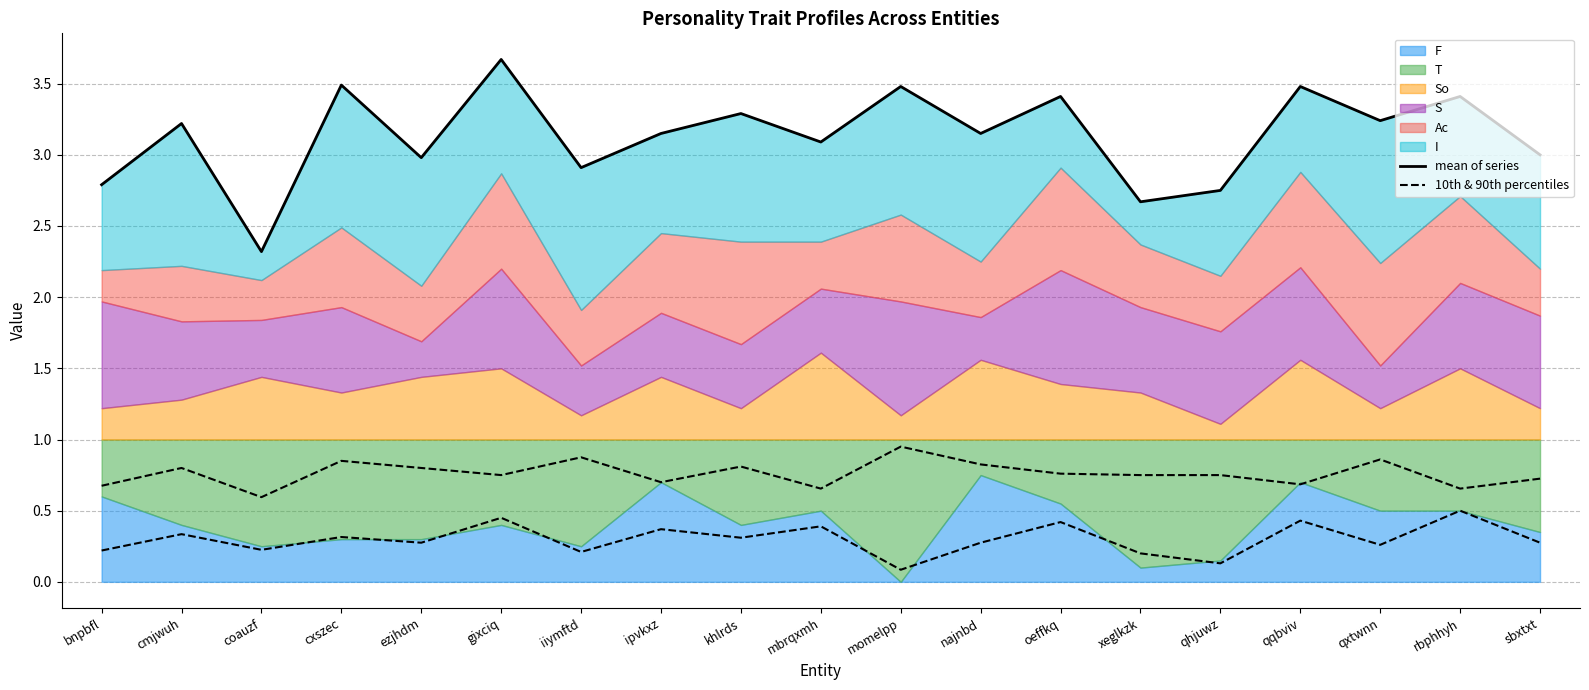

Where is 10th & 90th percentiles nearest to the value 0?

momelpp